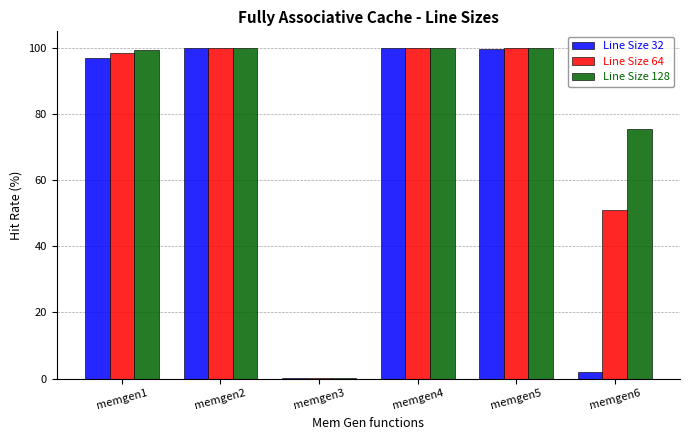

The Line Size 32 series shows 2.0 at memgen6. True or false?

True